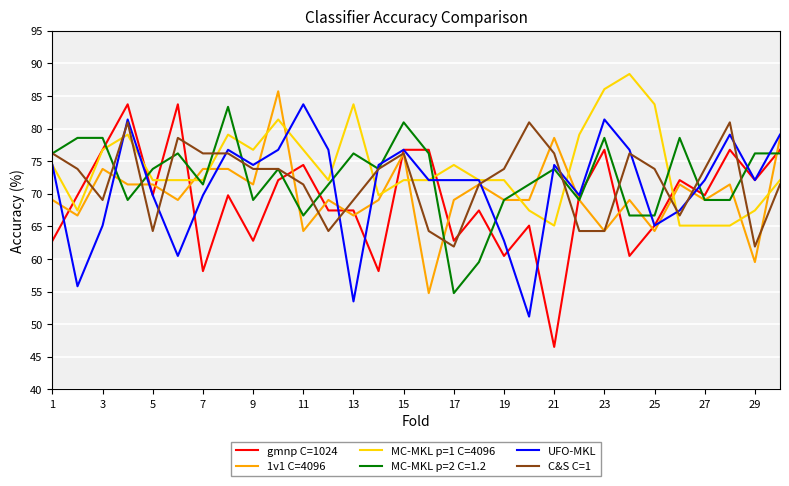

What is the difference between the second highest and second lowest values in the 1v1 C=4096 series?

19.0